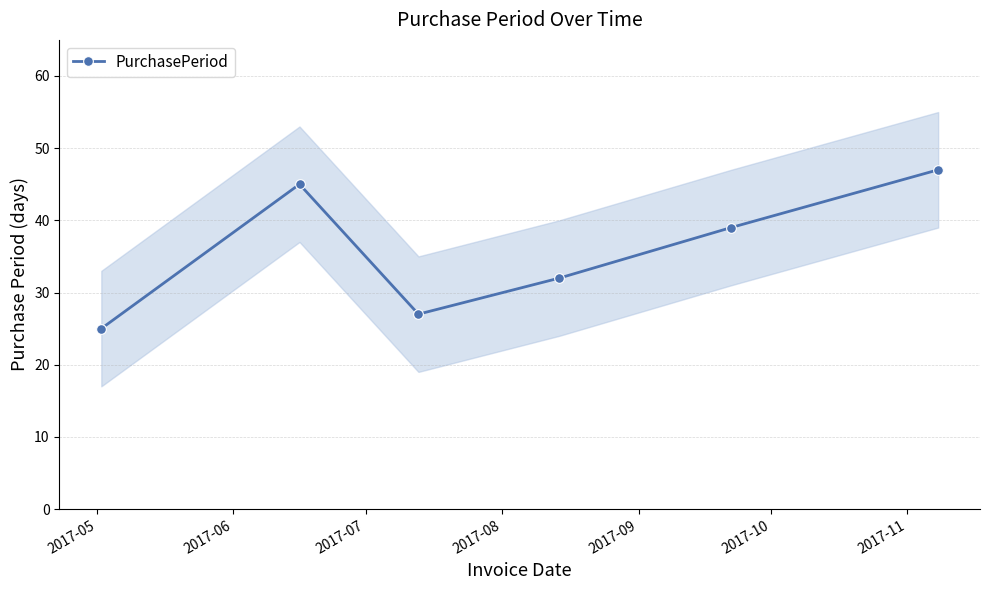

Rank the categories by value from lowest to highest.

2017-05, 2017-07, 2017-08, 2017-09, 2017-06, 2017-10